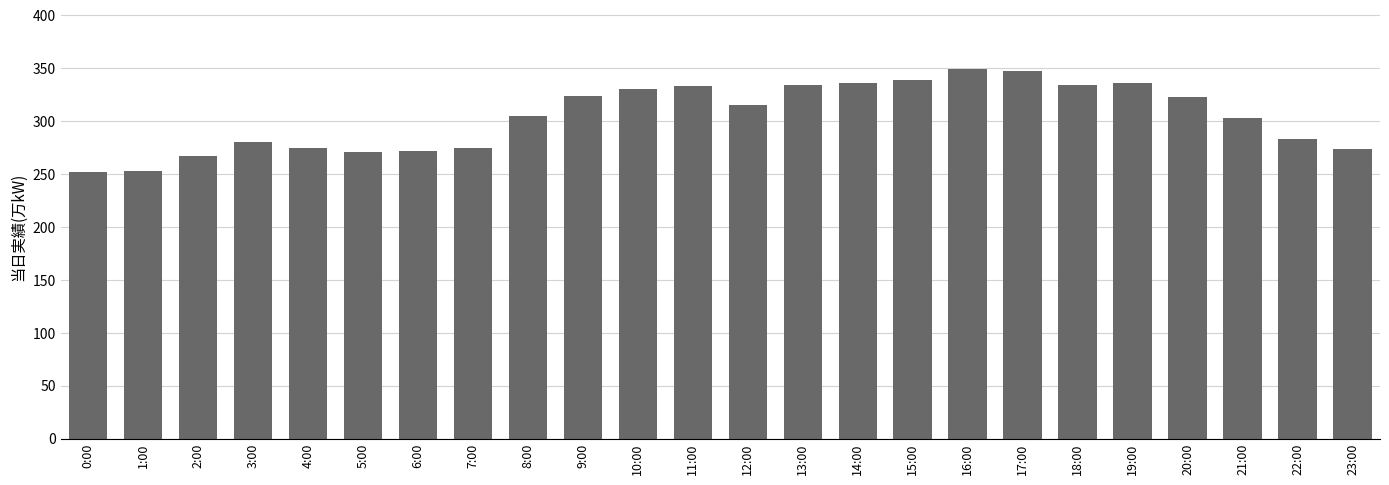

What is the change in value from 0:00 to 10:00?

+78